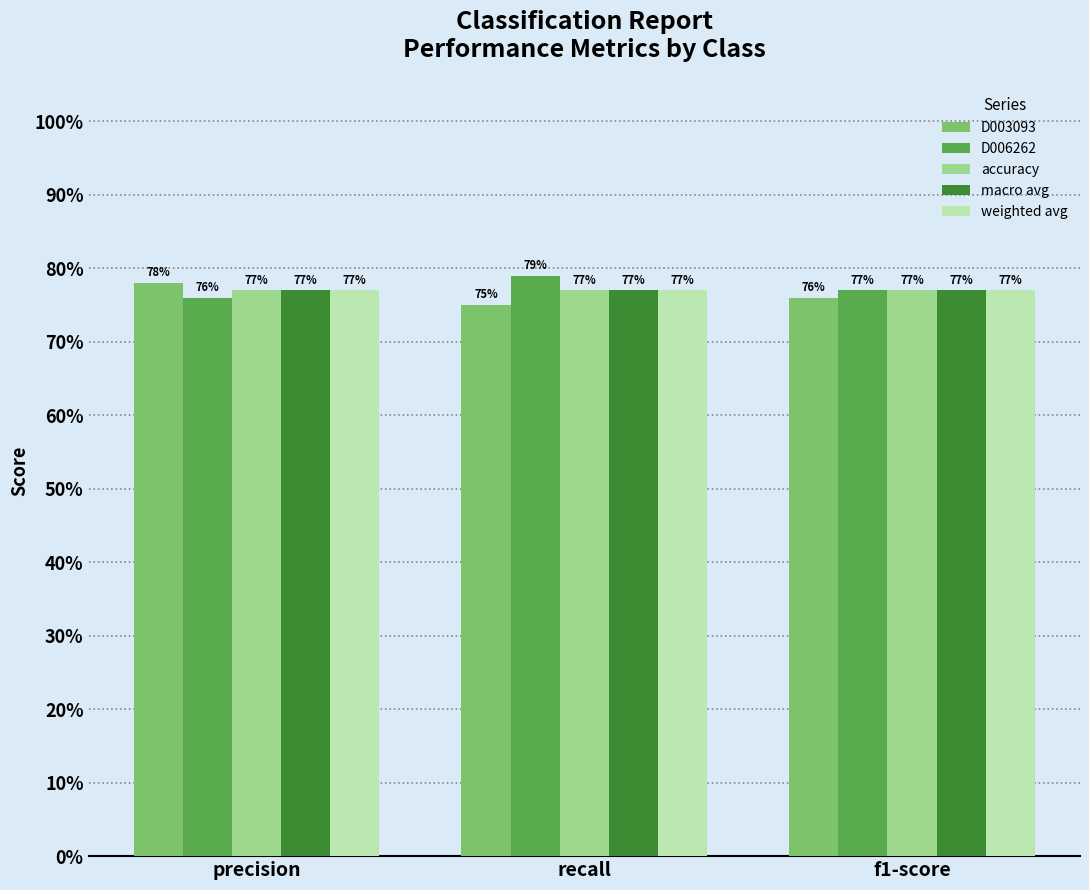

Does the chart contain any negative values?

No